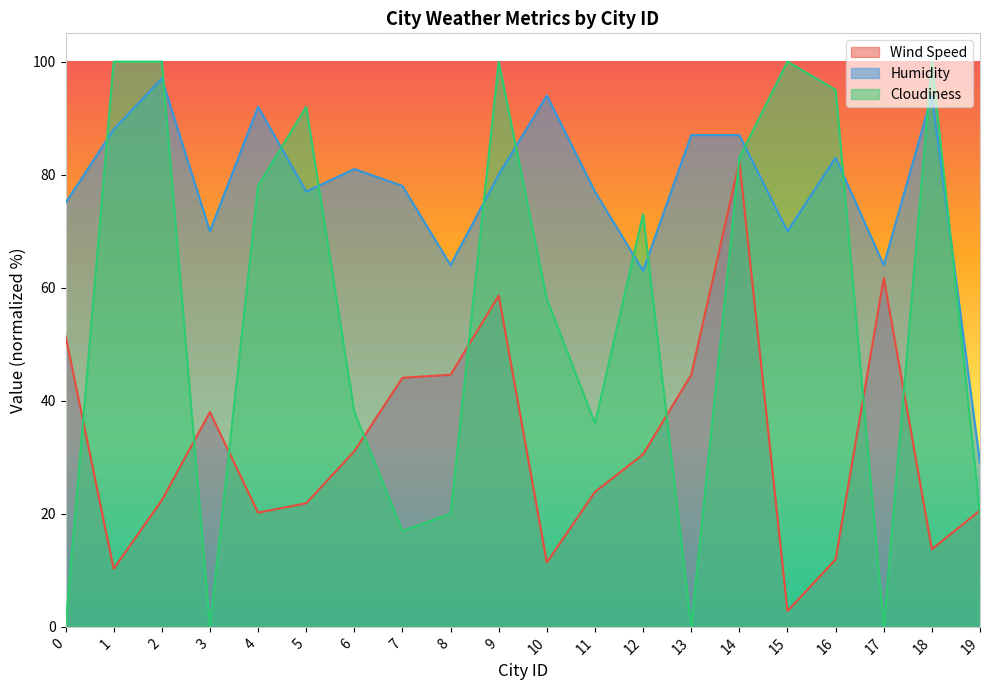

At which label does Cloudiness first exceed 73?

1